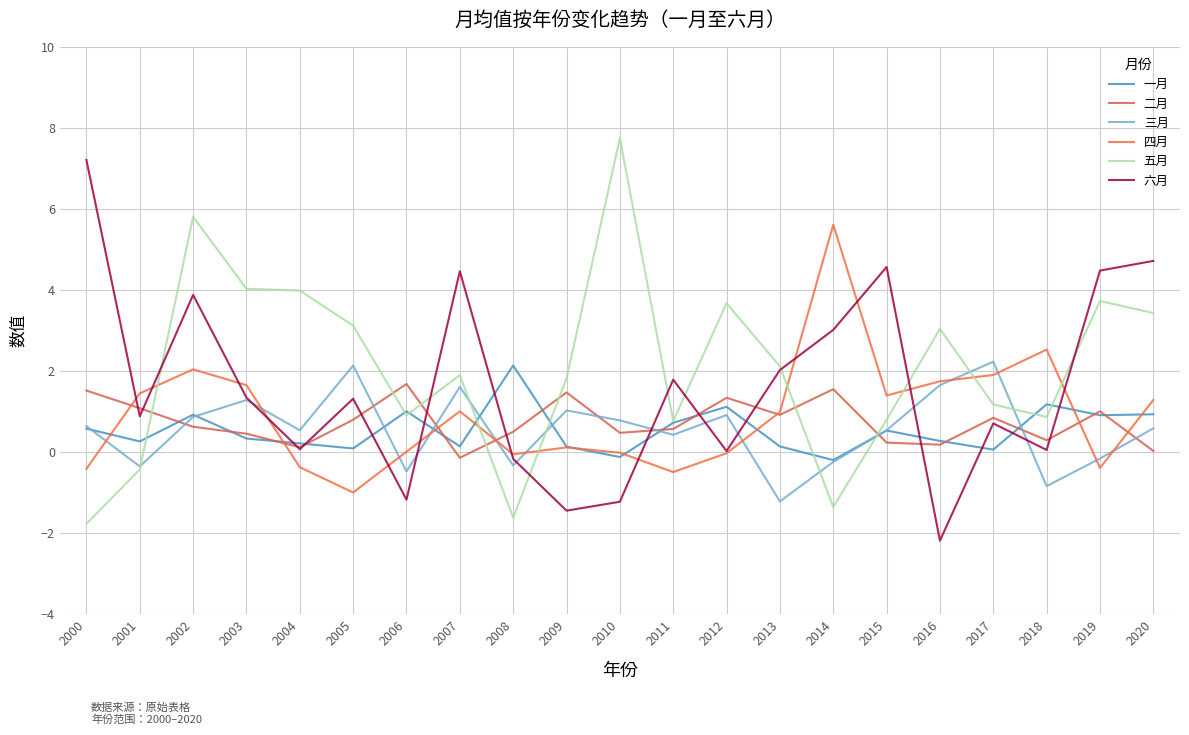

List the series in order of their peak value, highest first.

五月, 六月, 四月, 三月, 一月, 二月